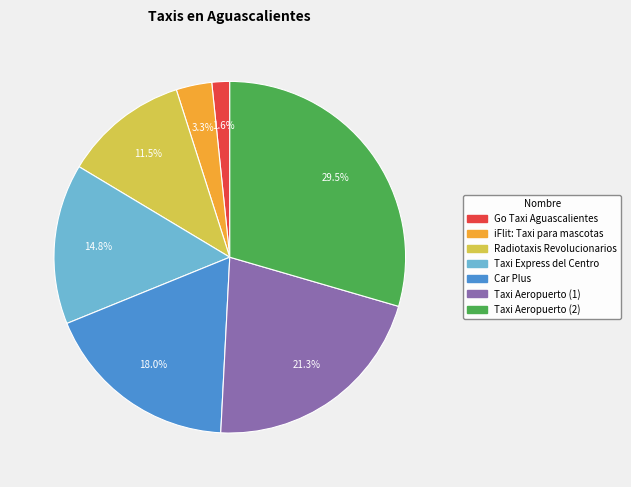

The iFlit: Taxi para mascotas slice represents 17% of the pie. True or false?

False